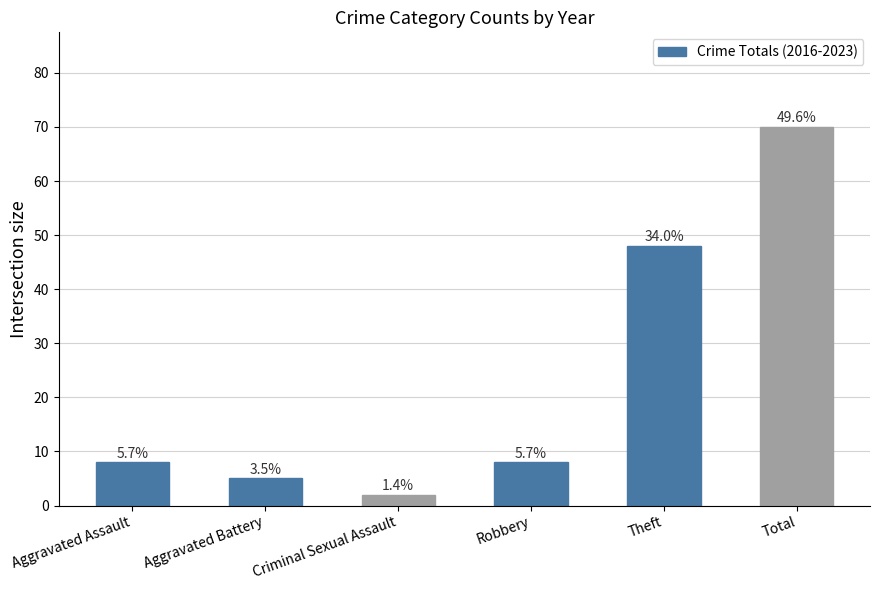

How many bars are there in total?

6